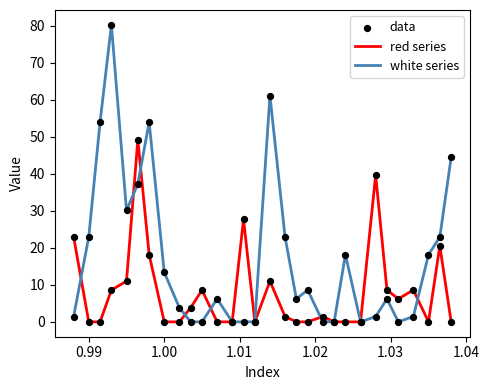

Which series has the widest spread of values?

white series